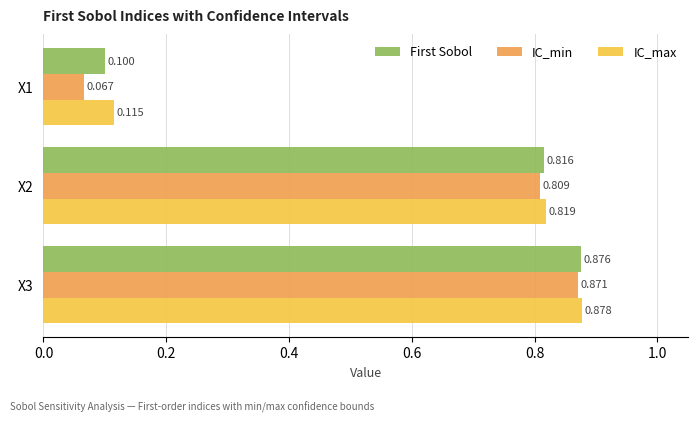

List the labels in order of First Sobol value, largest first.

X3, X2, X1